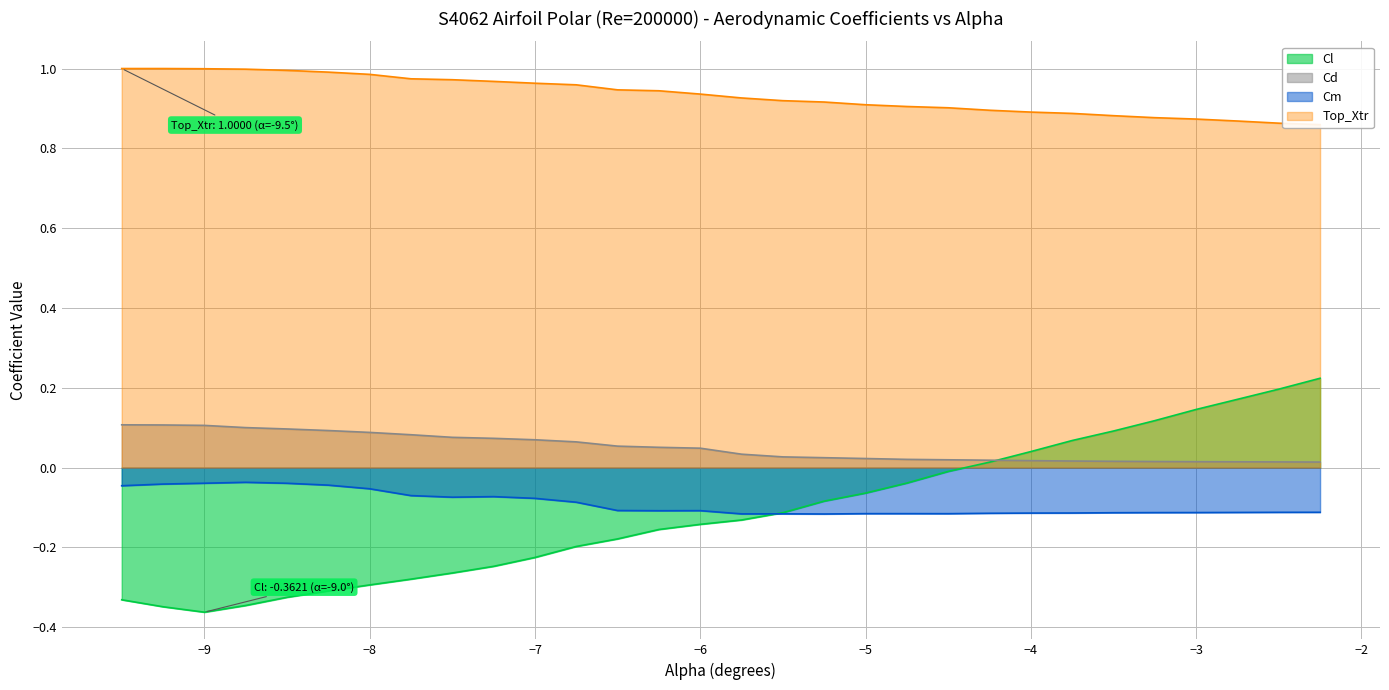

The value of Cl at -3.0 is 0.1. True or false?

False